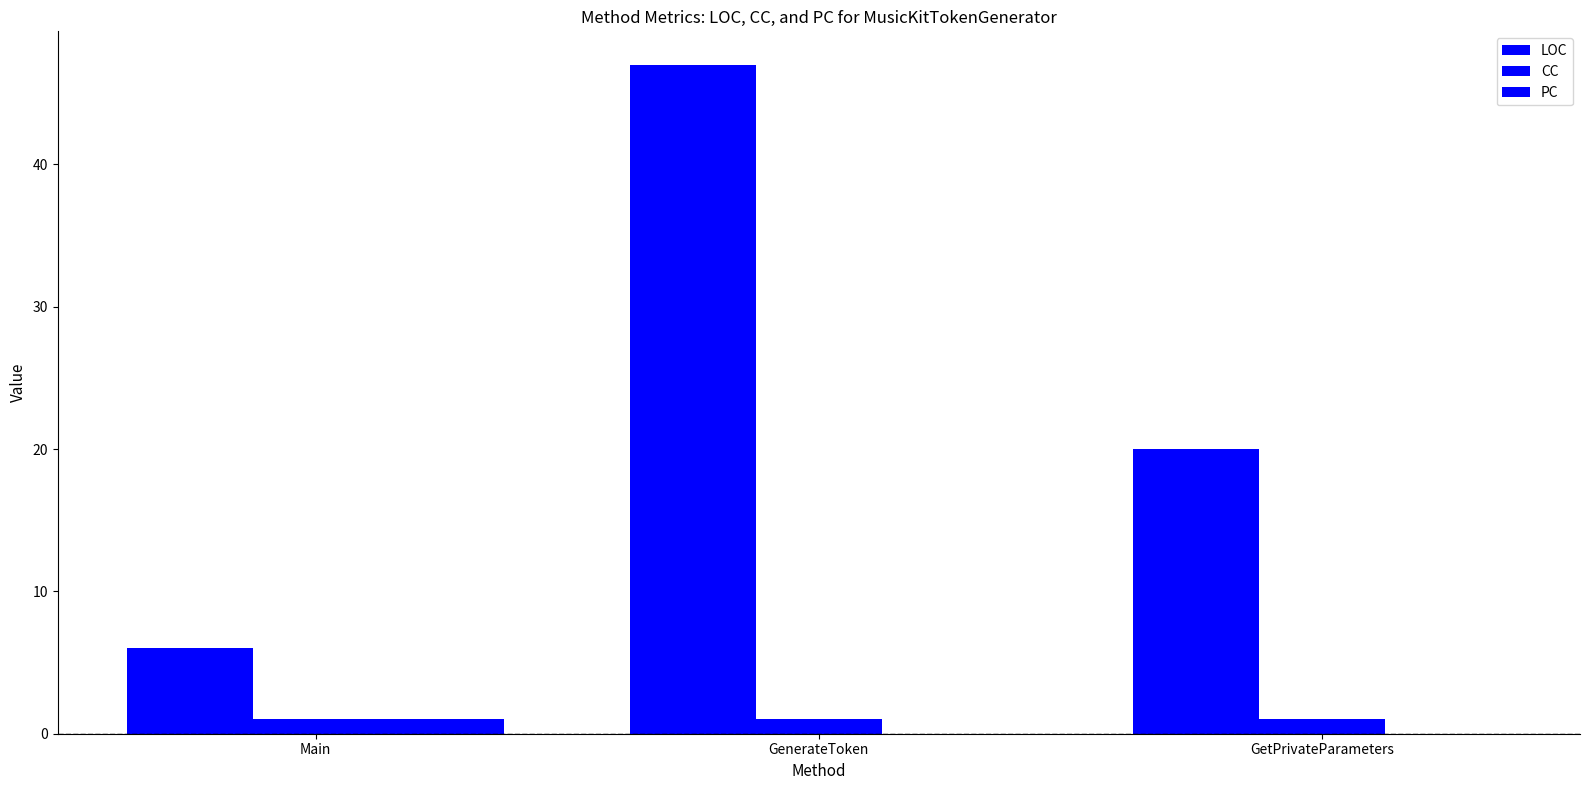

Reading left to right, what are all the values shown in this chart?

LOC: Main=6	GenerateToken=47	GetPrivateParameters=20
CC: Main=1	GenerateToken=1	GetPrivateParameters=1
PC: Main=1	GenerateToken=0	GetPrivateParameters=0